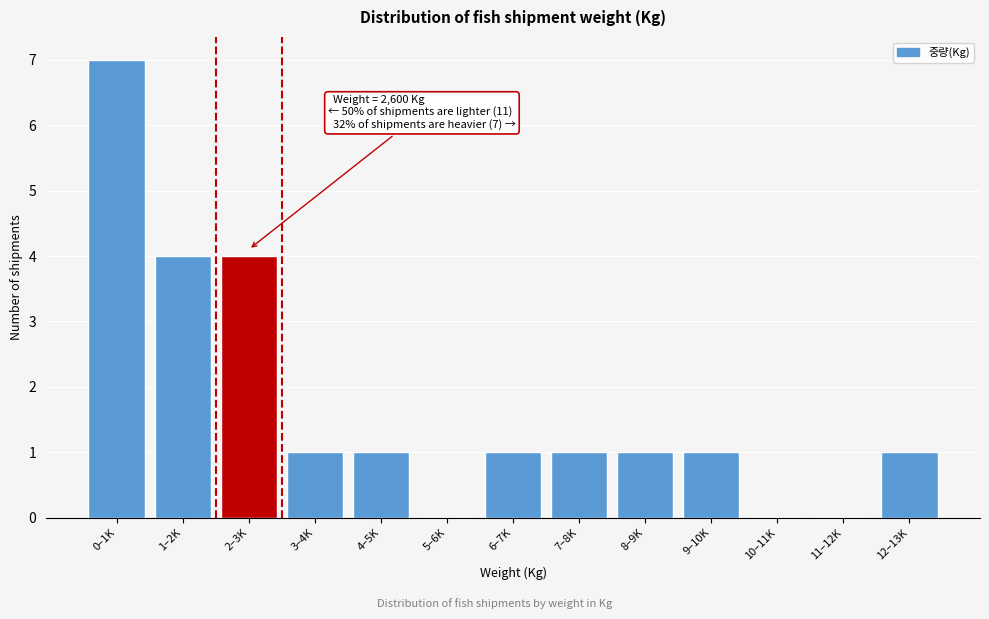

Reading left to right, what are all the values shown in this chart?

0–1K=7	1–2K=4	2–3K=4	3–4K=1	4–5K=1	5–6K=0	6–7K=1	7–8K=1	8–9K=1	9–10K=1	10–11K=0	11–12K=0	12–13K=1